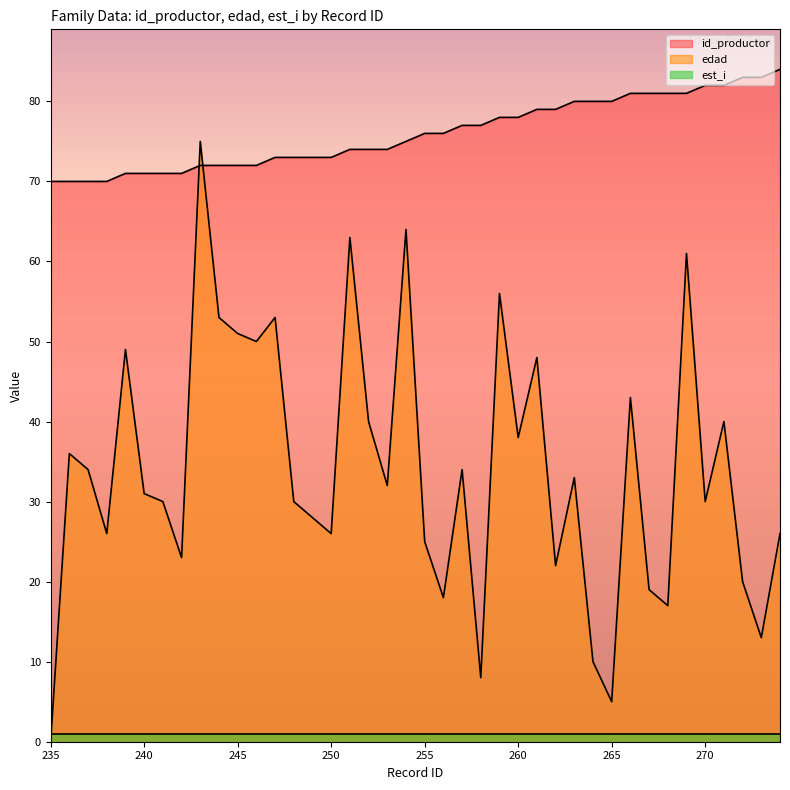

Which series changed the most between 242 and 257?

edad